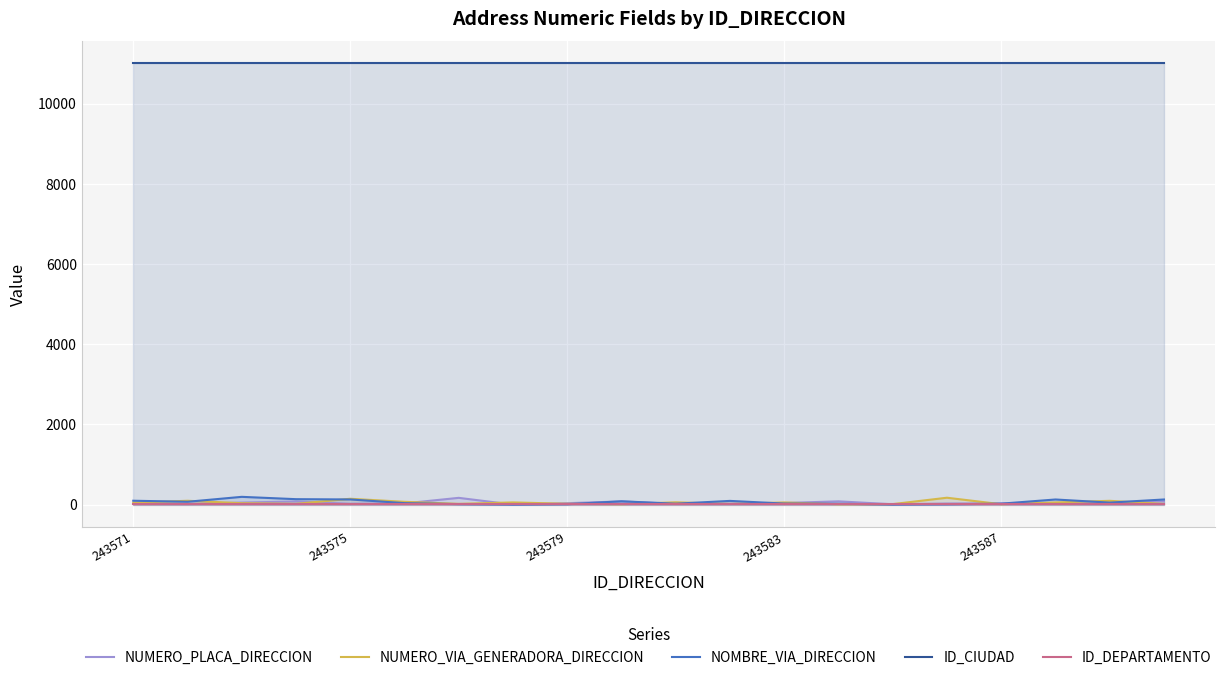

True or false: NOMBRE_VIA_DIRECCION has more than 0 points higher than both neighbors.

True